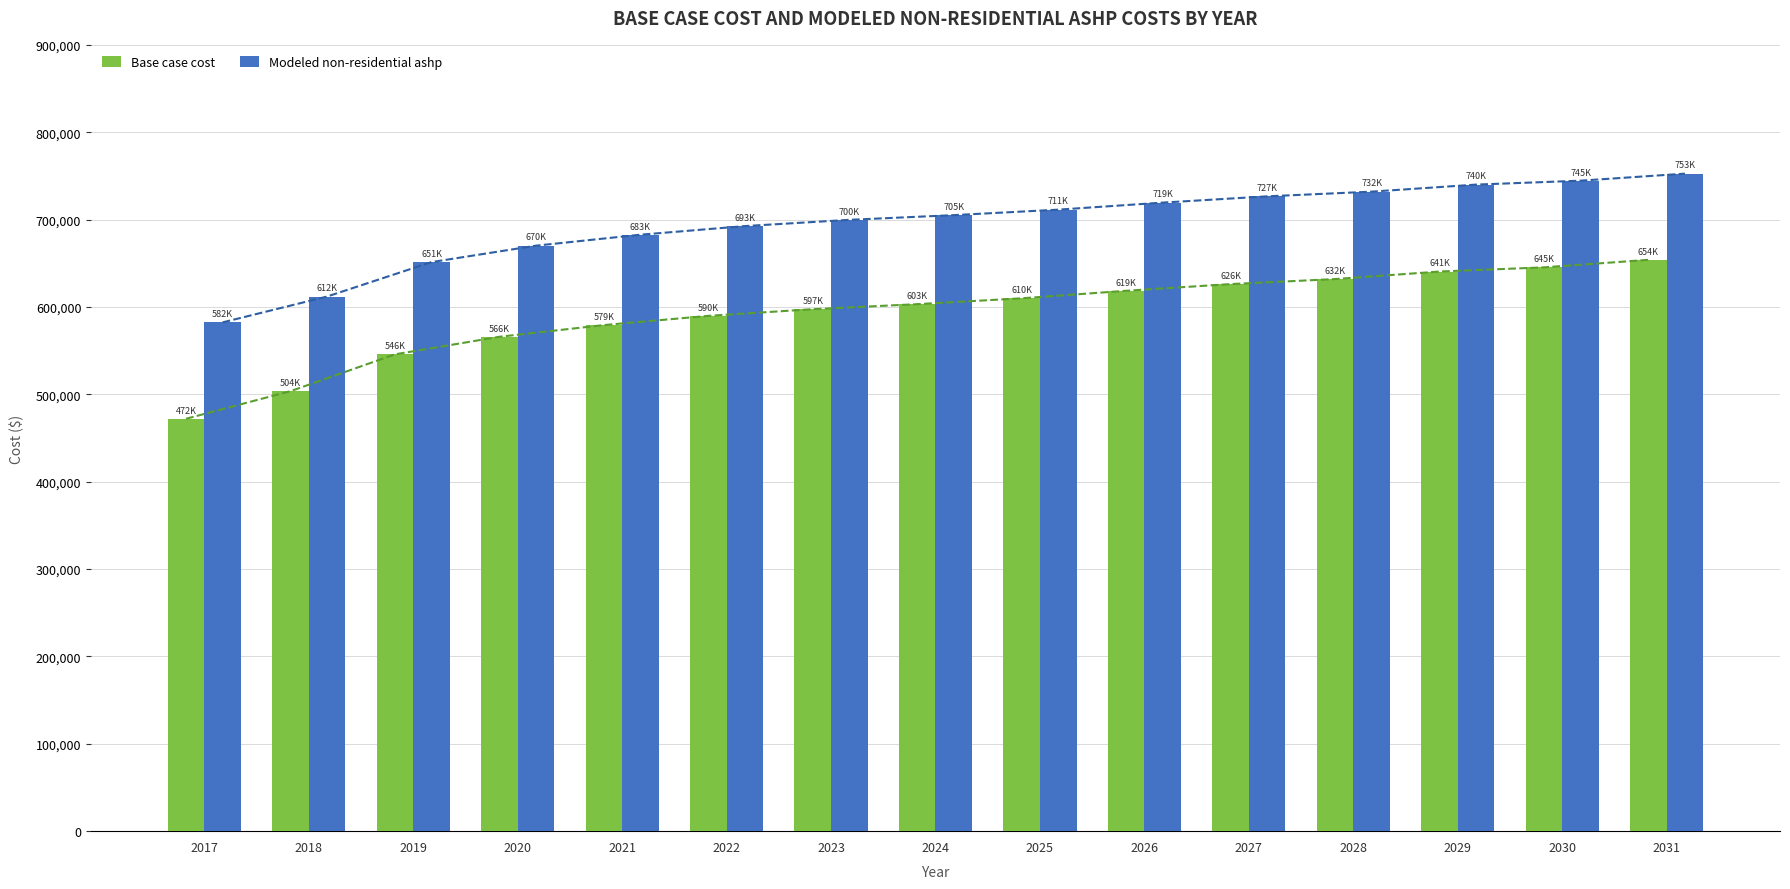

Are the bars grouped side by side (vs. stacked)?

Yes